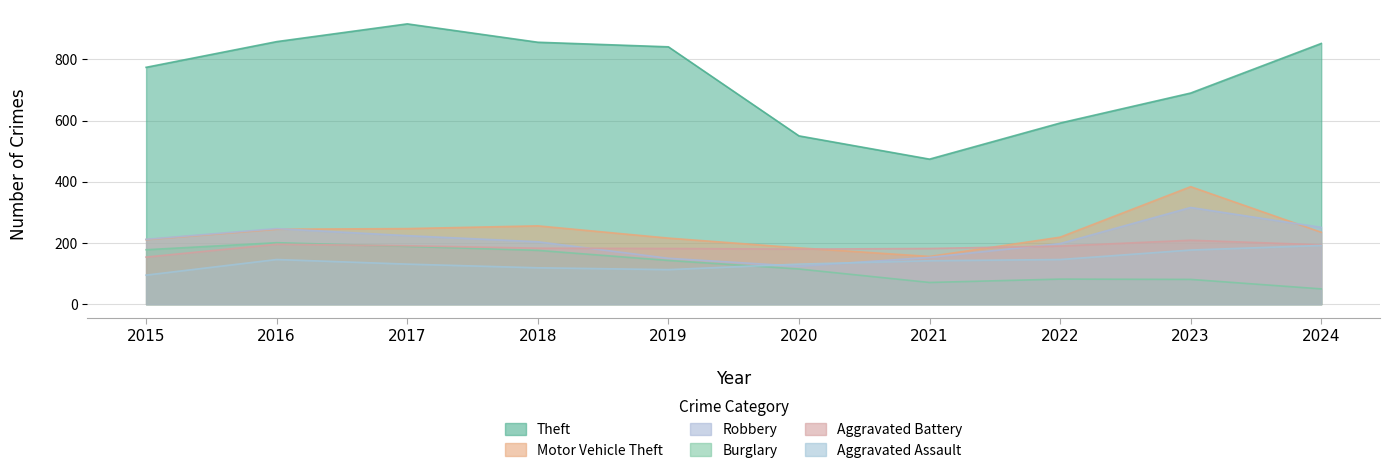

What is the maximum value shown in the chart?

916